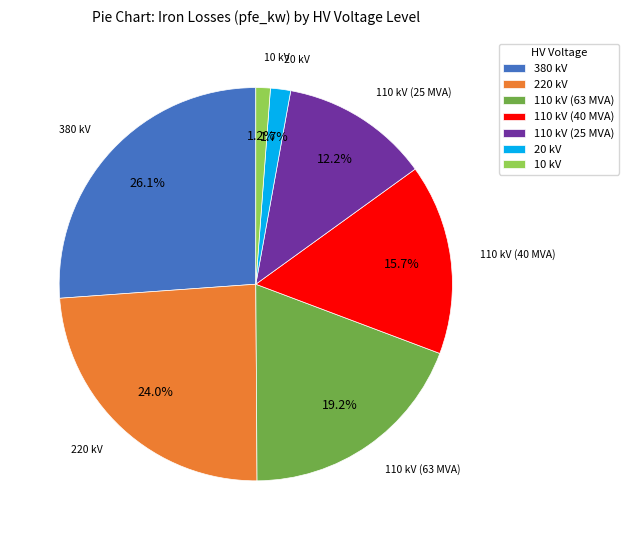

To the nearest percent, what portion does 220 kV represent?

24%